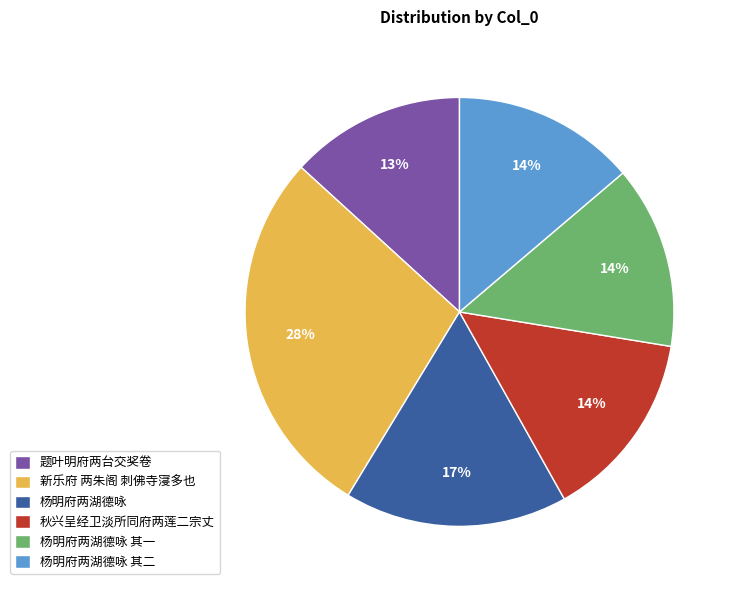

To the nearest percent, what portion does 新乐府 两朱阁 刺佛寺寖多也 represent?

28%